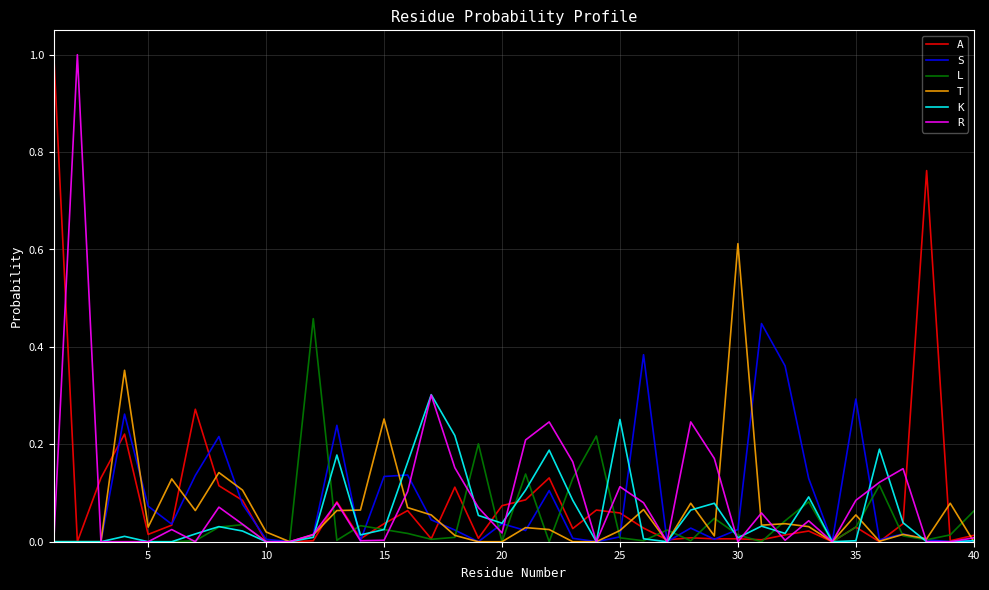

How many lines are shown in the chart?

6